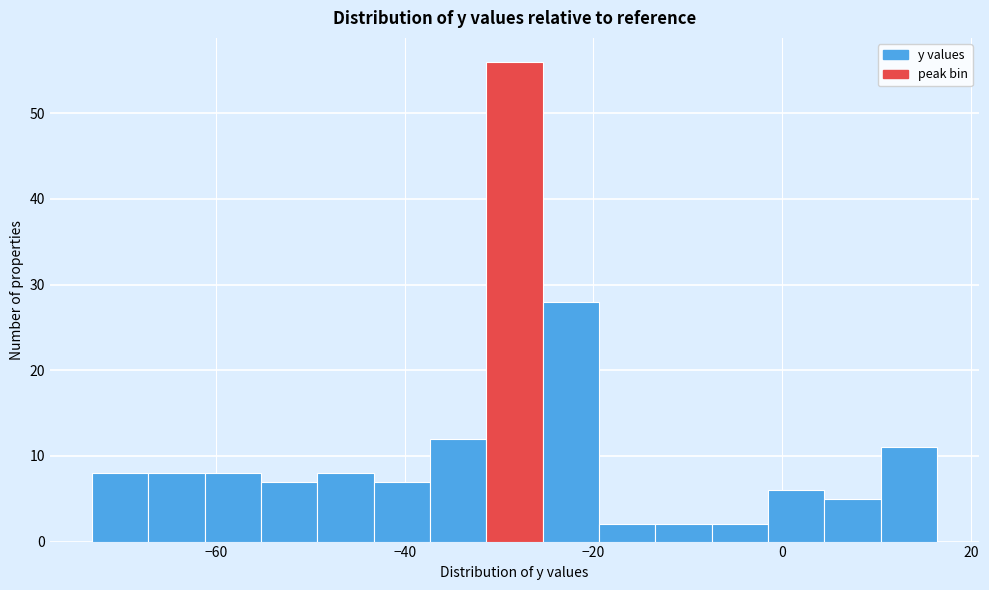

Read against the x-axis, roughly where is the centre of the tallest bar?

-28